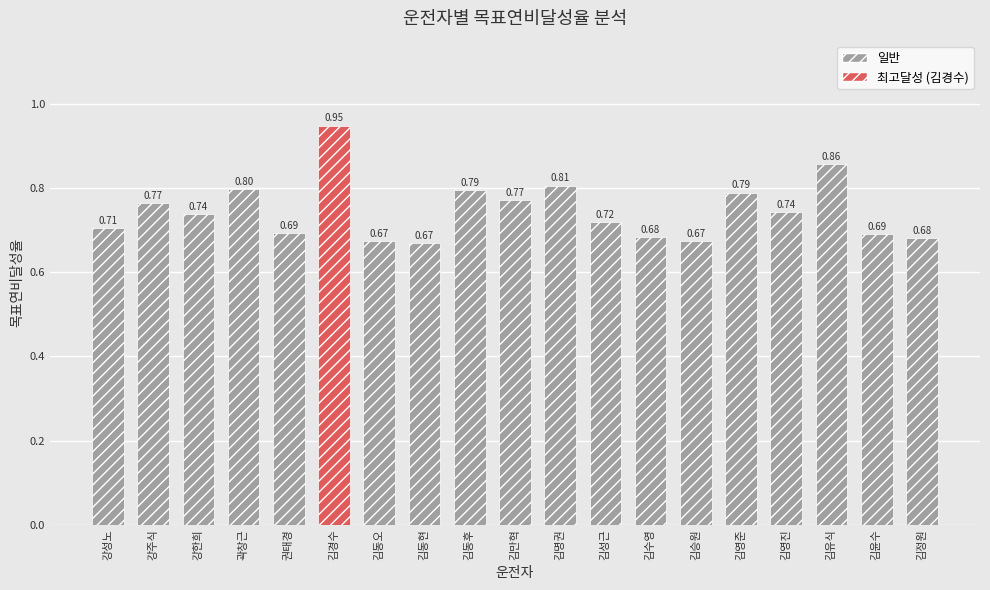

Count the number of data series in this chart.

1